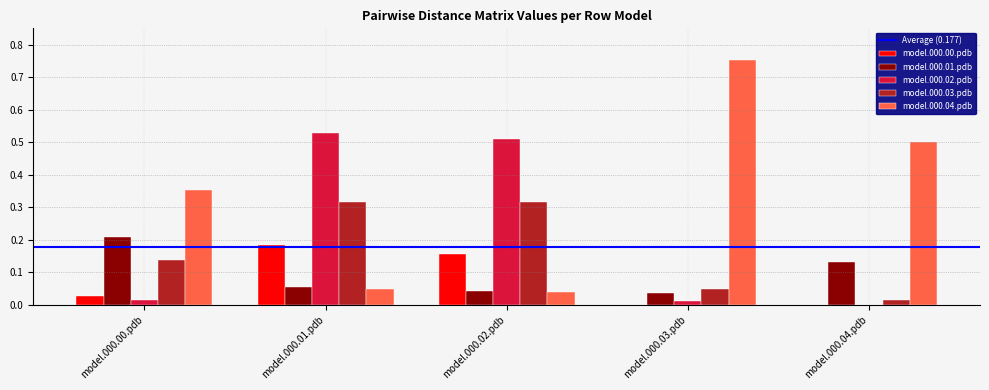

Is it true that model.000.03.pdb equals 0.0 at model.000.04.pdb?

True